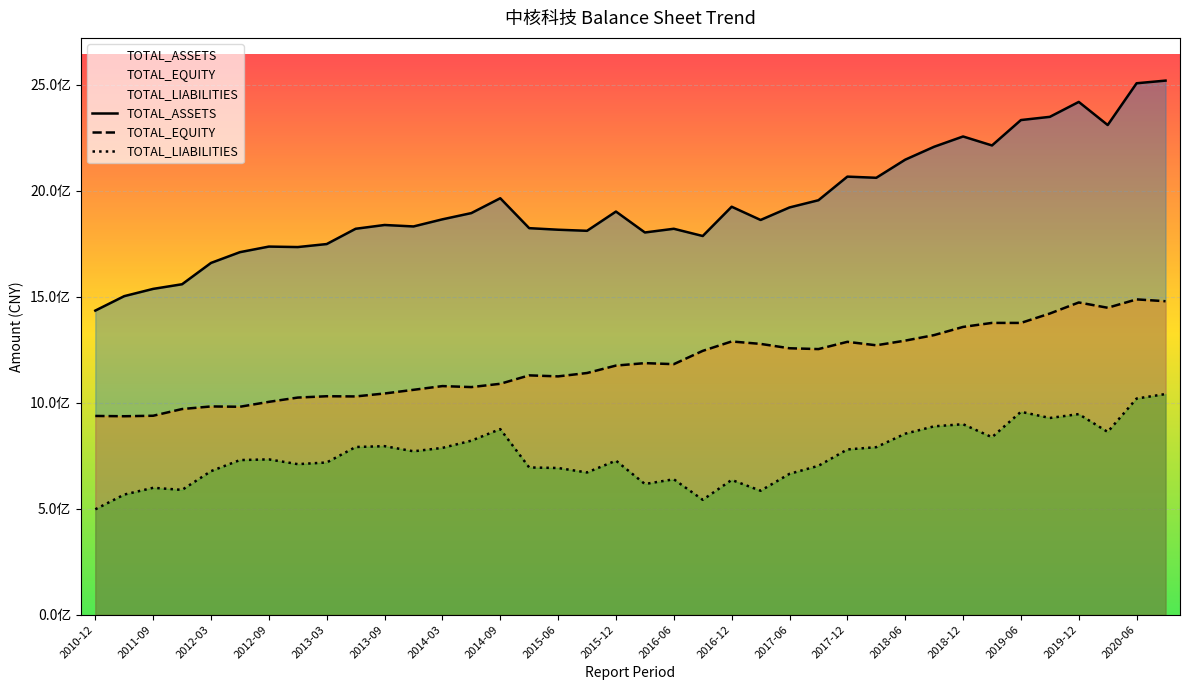

What is the smallest value displayed?

496982028.9